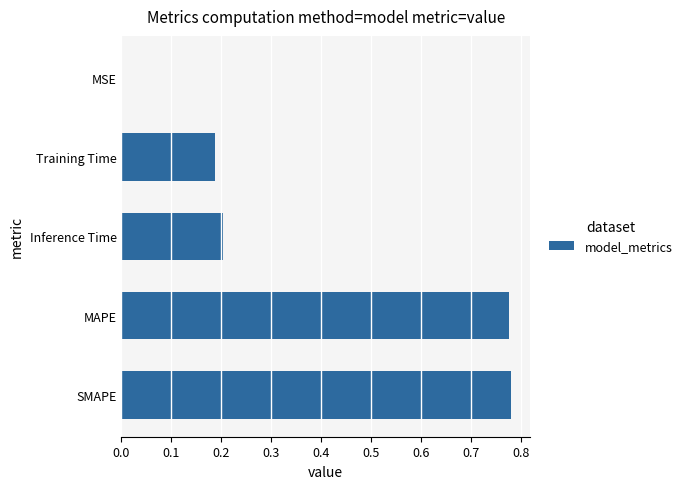

How many distinct data groups are displayed?

1